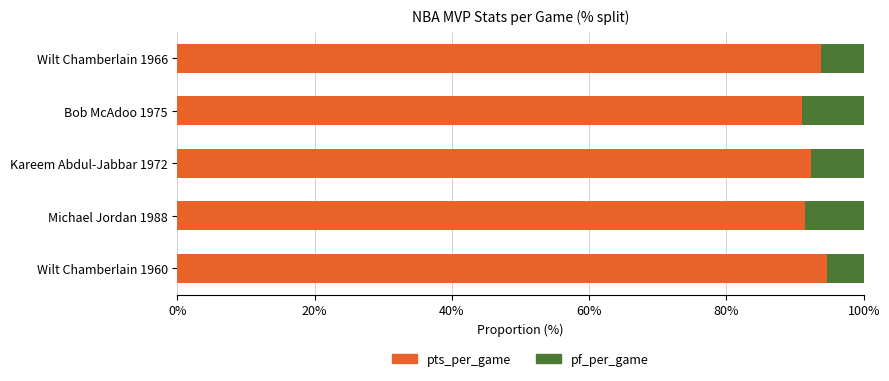

The pts_per_game series shows 91.4 at Michael Jordan 1988. True or false?

True